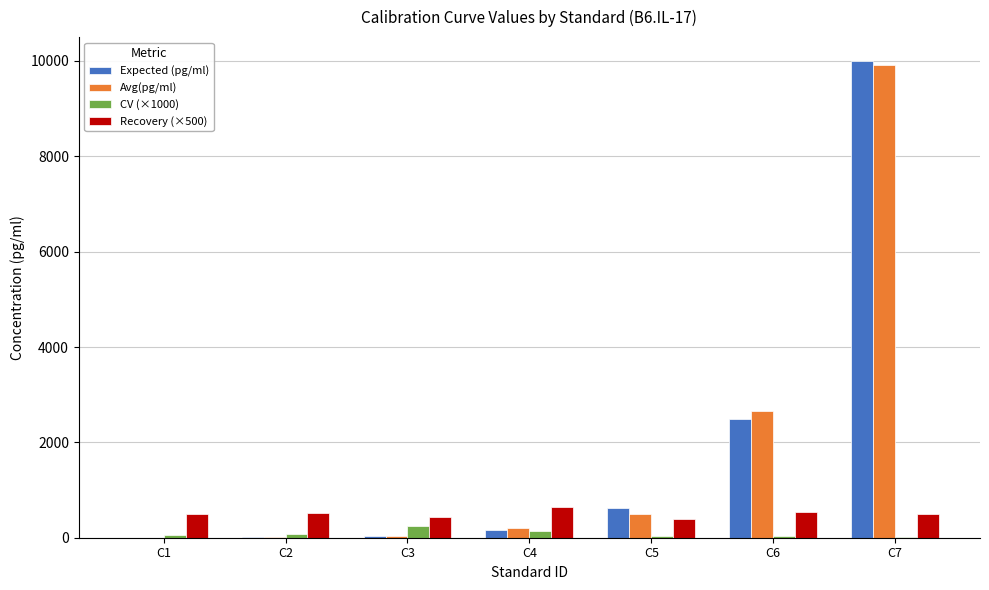

The value of CV (×1000) at C3 is 241.1. True or false?

True